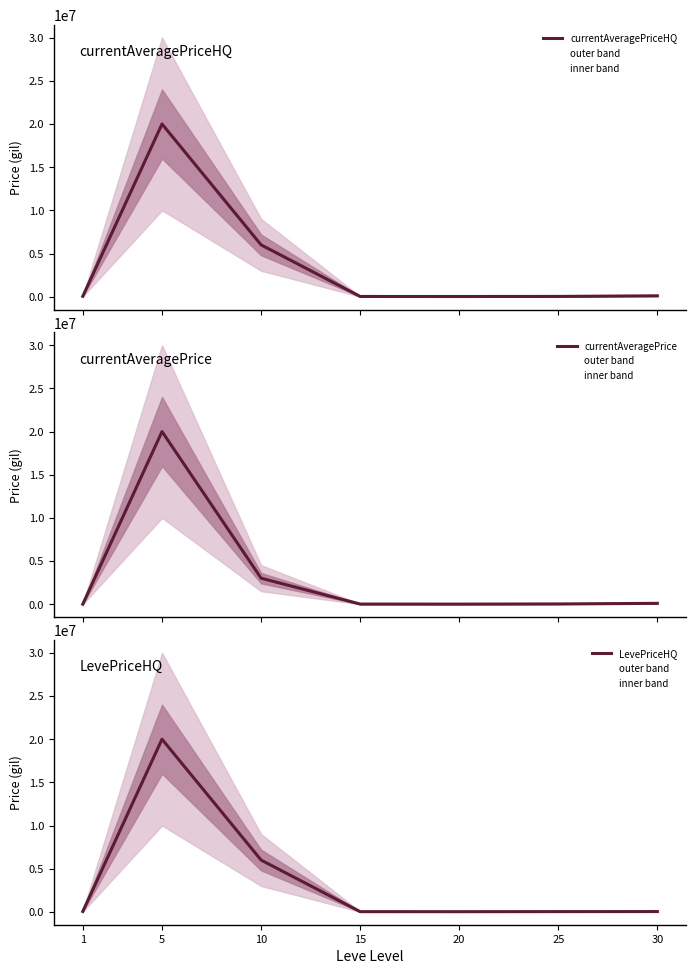

The currentAveragePrice series shows 1835171.1 at 10. True or false?

False